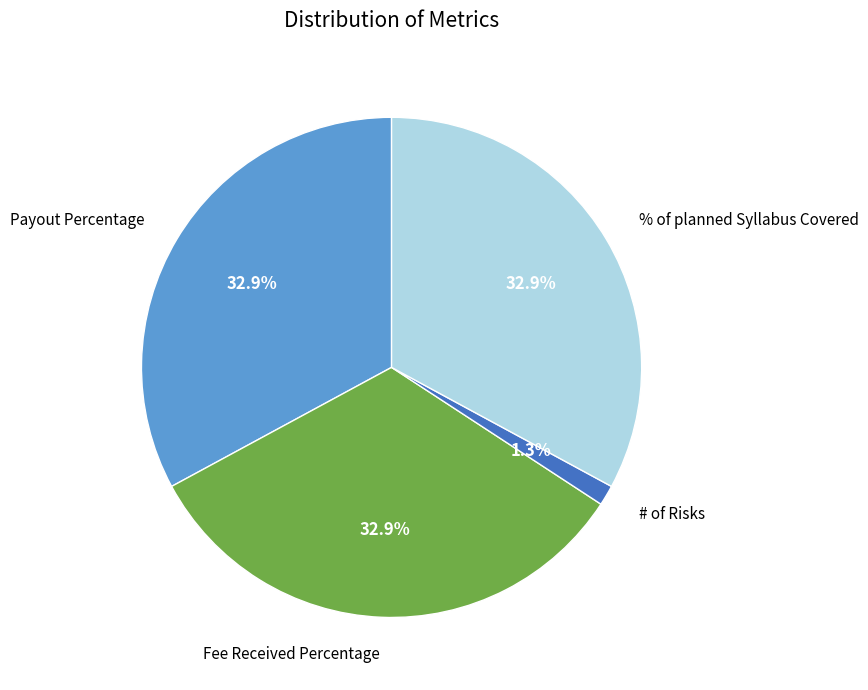

Is there a majority slice in this chart?

No